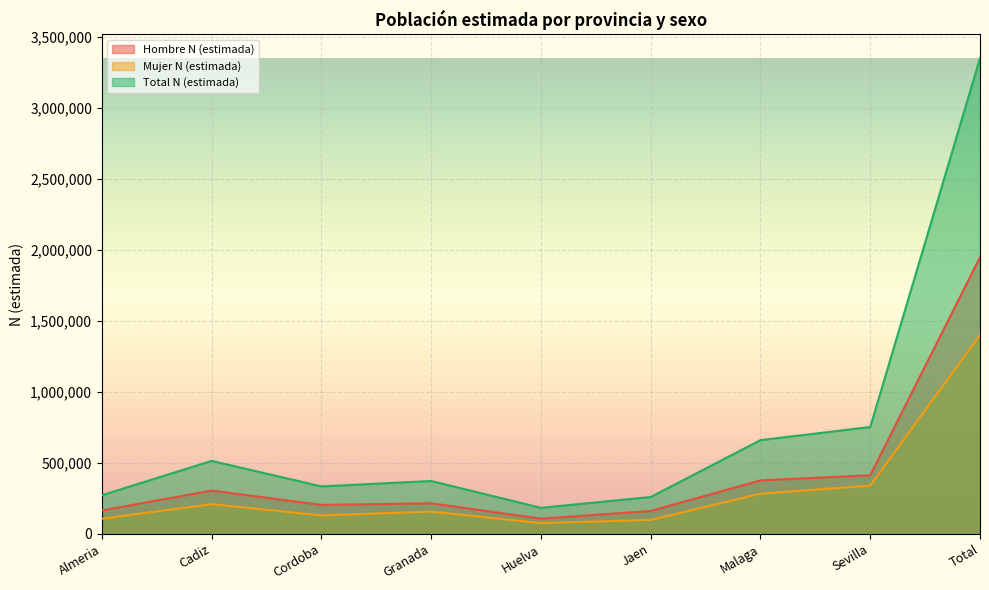

At how many categories does at least one series exceed 2620282?

1